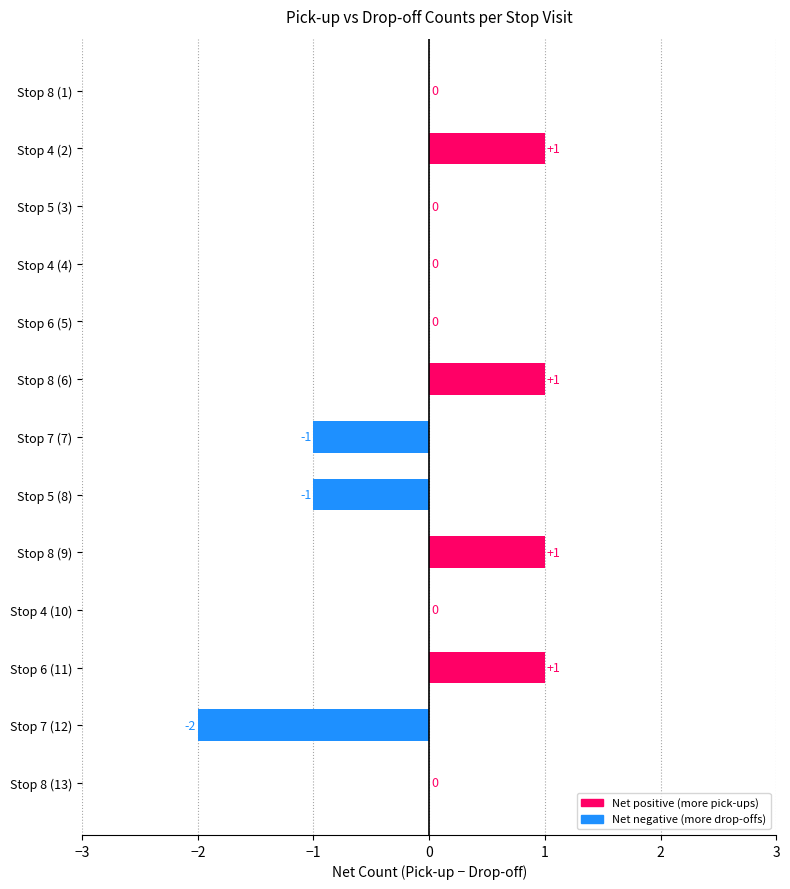

Between Stop 4 (2) and Stop 5 (3), which is larger?

Stop 4 (2)